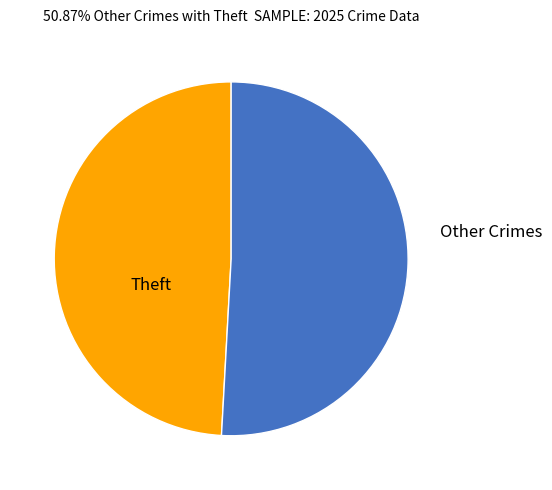

Which slice is the largest?

Other Crimes